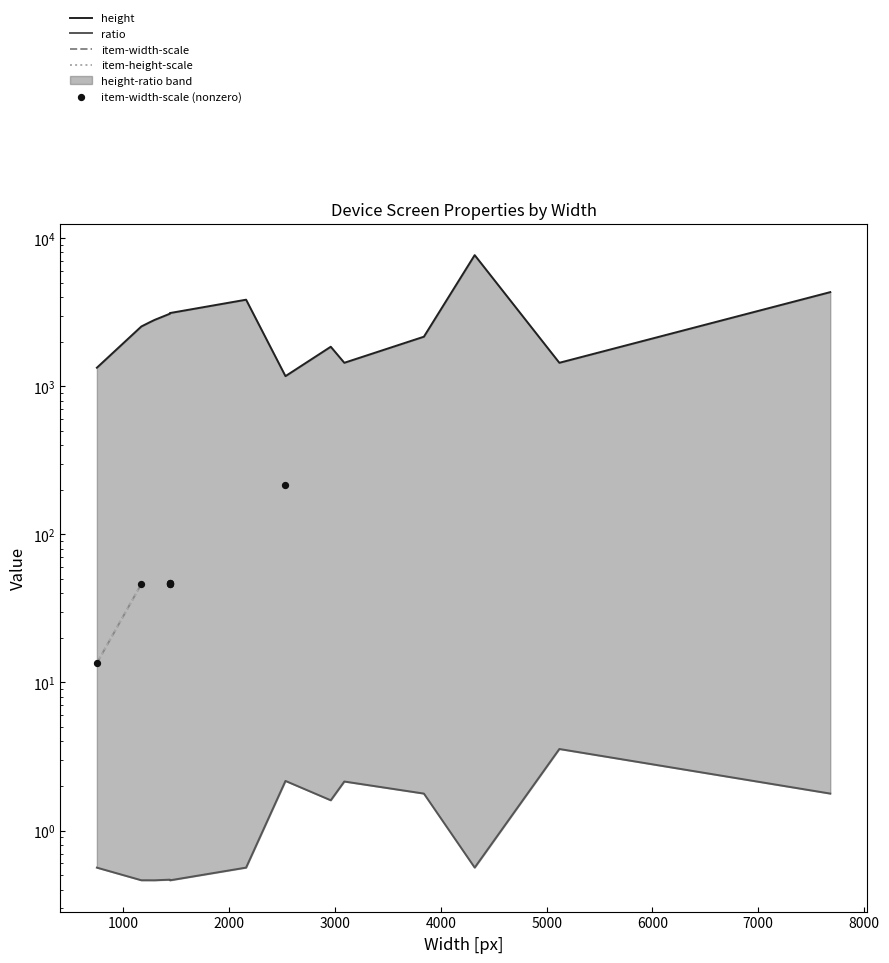

Which series contains the highest Y value?

height